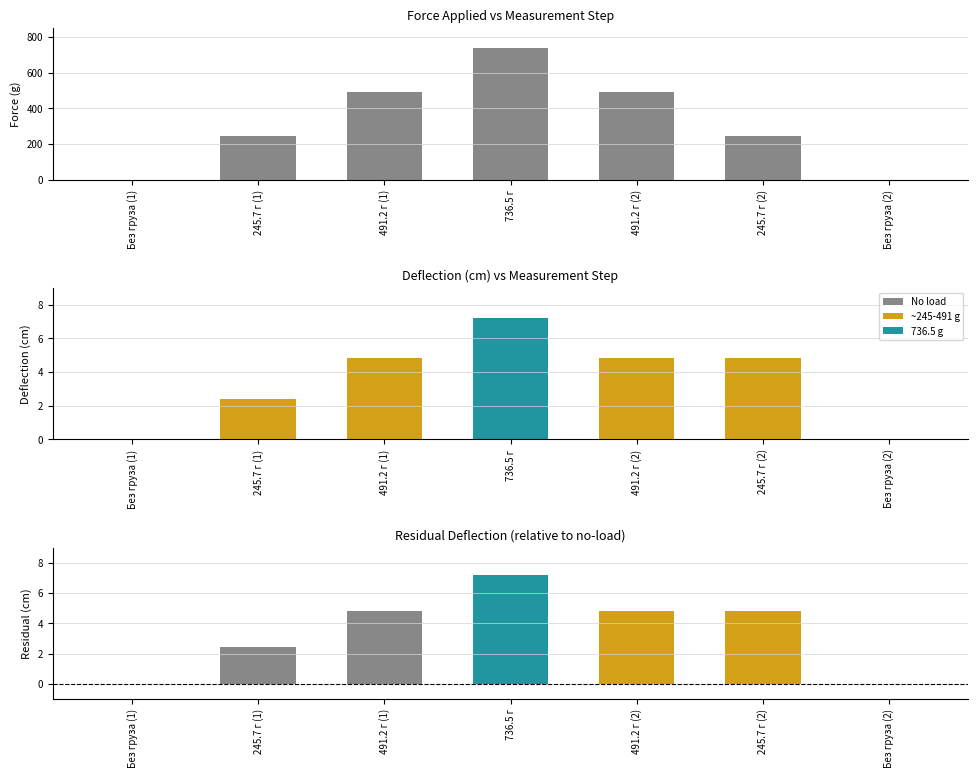

Count the number of categories in the chart.

7